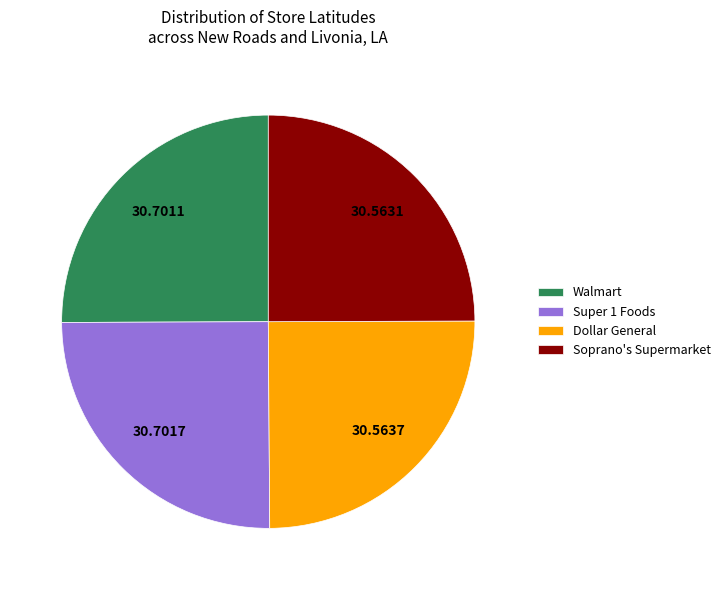

Is there a majority slice in this chart?

No